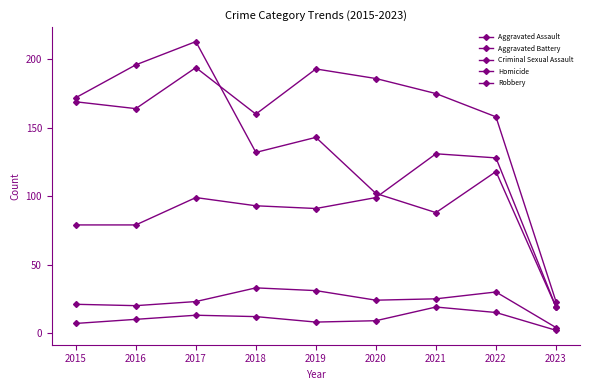

Is this an area chart (filled region under the line)?

No